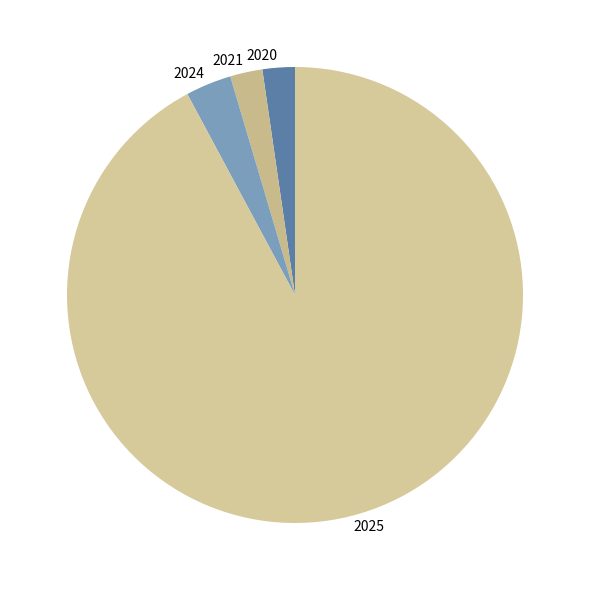

Is the sum of 2025 and 2024 greater than half?

Yes